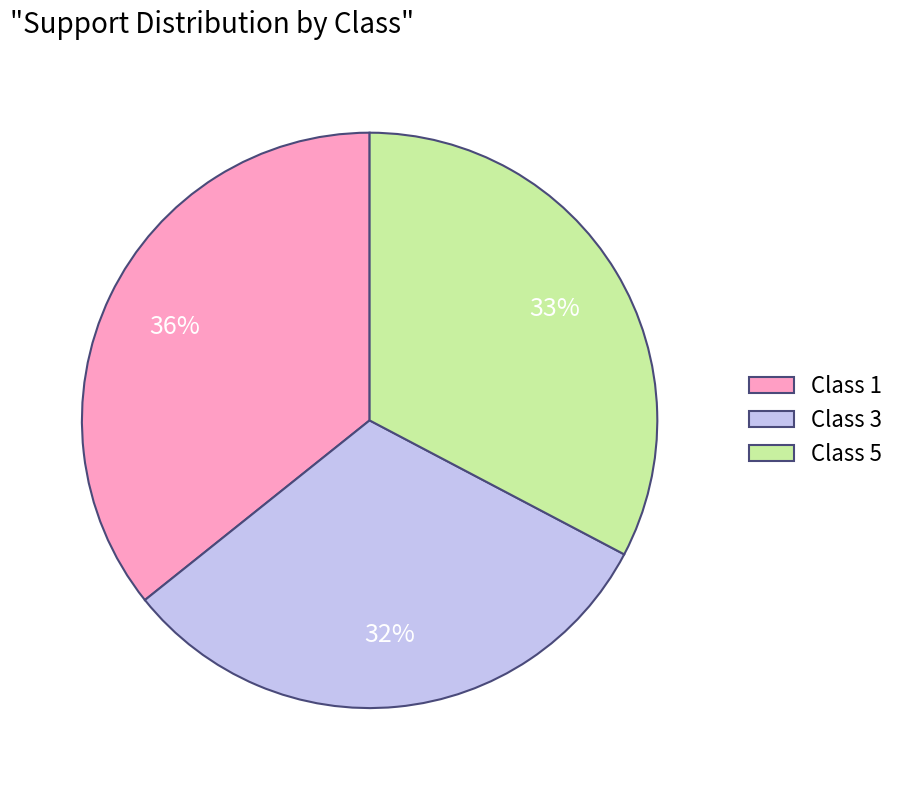

The Class 1 slice represents 25% of the pie. True or false?

False